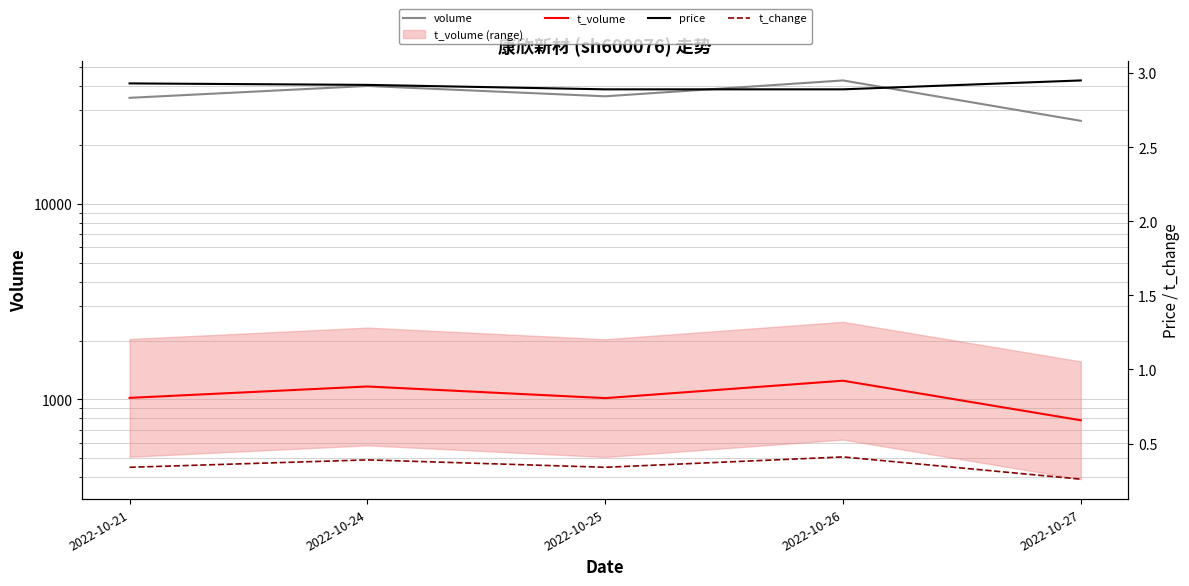

Where does the t_volume series first go above 1018?

2022-10-24